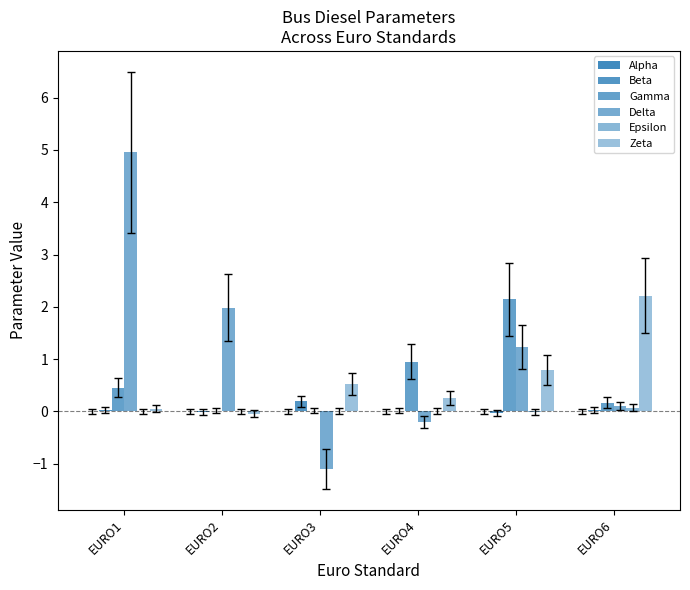

What is the difference between the Zeta values at EURO3 and EURO1?

0.5